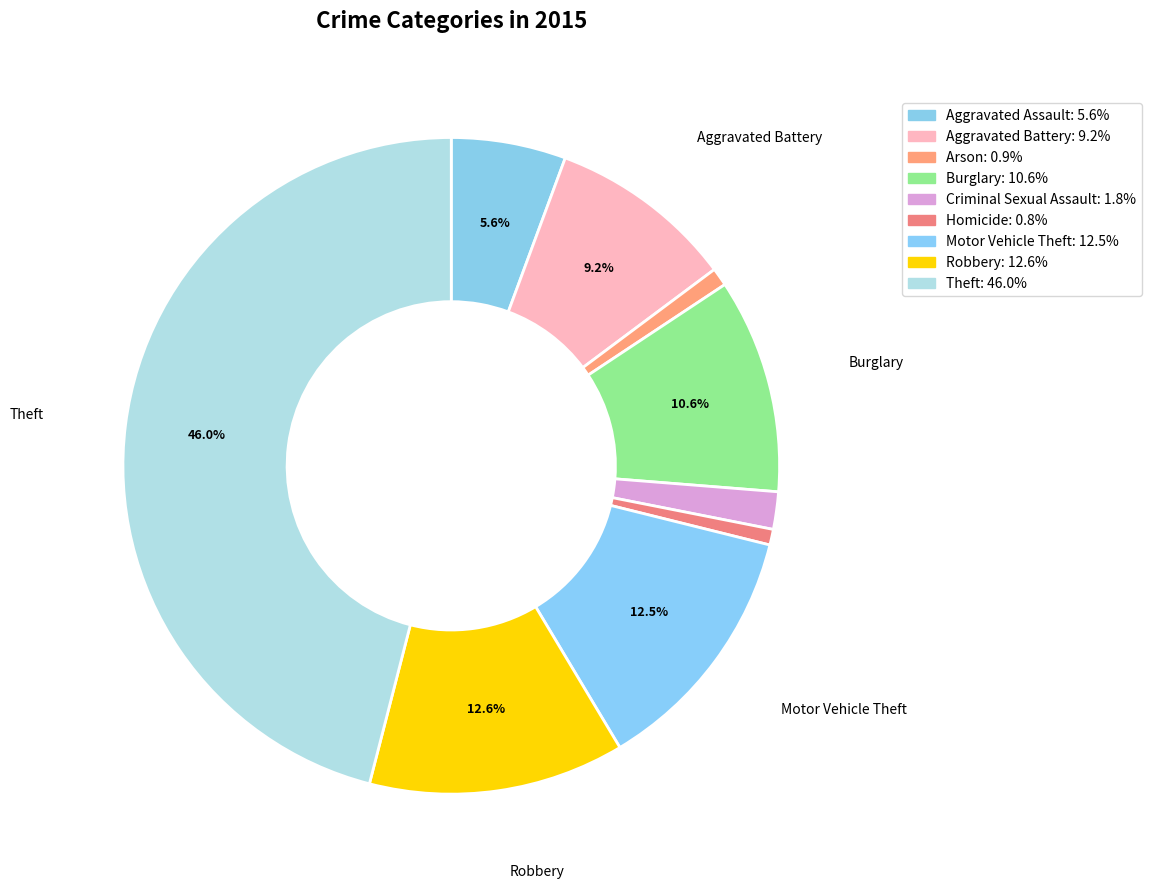

Rank the categories by value from highest to lowest.

Theft, Robbery, Motor Vehicle Theft, Burglary, Aggravated Battery, Aggravated Assault, Criminal Sexual Assault, Arson, Homicide